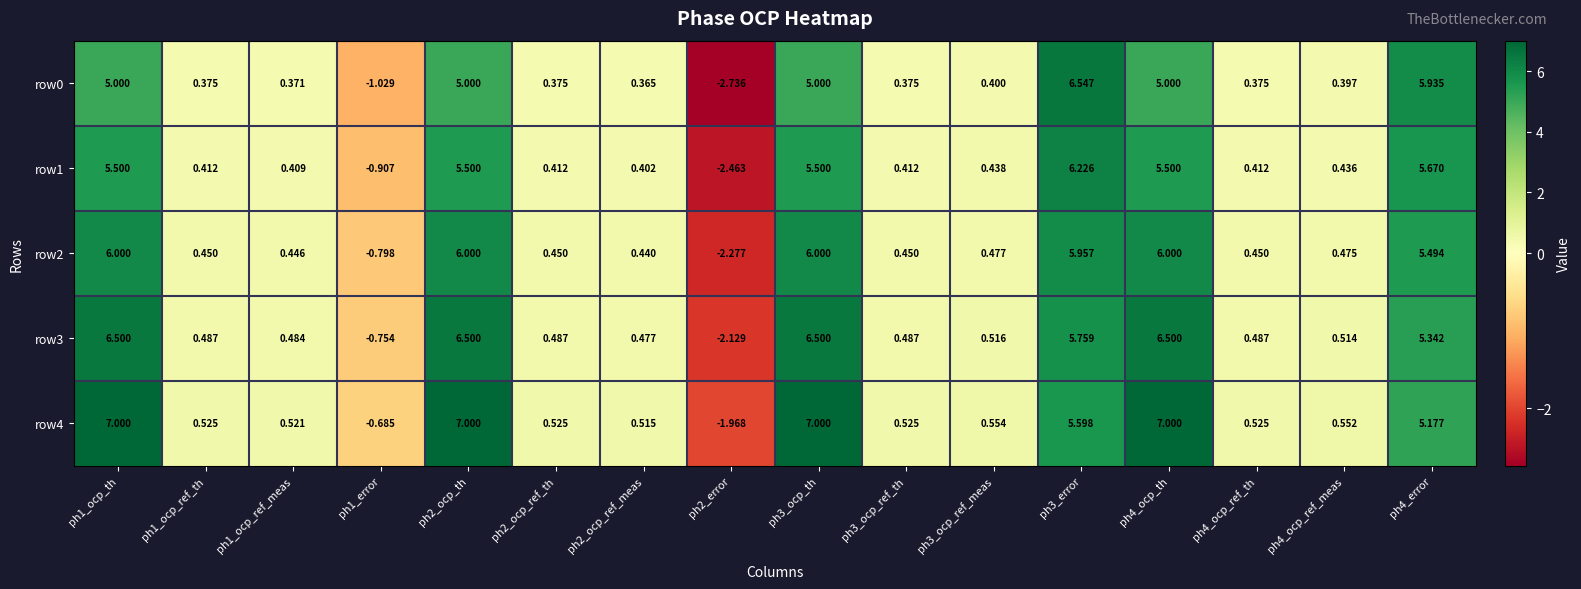

Is the value of row3 at ph2_ocp_th greater than the value of row0 at ph2_ocp_ref_th?

Yes